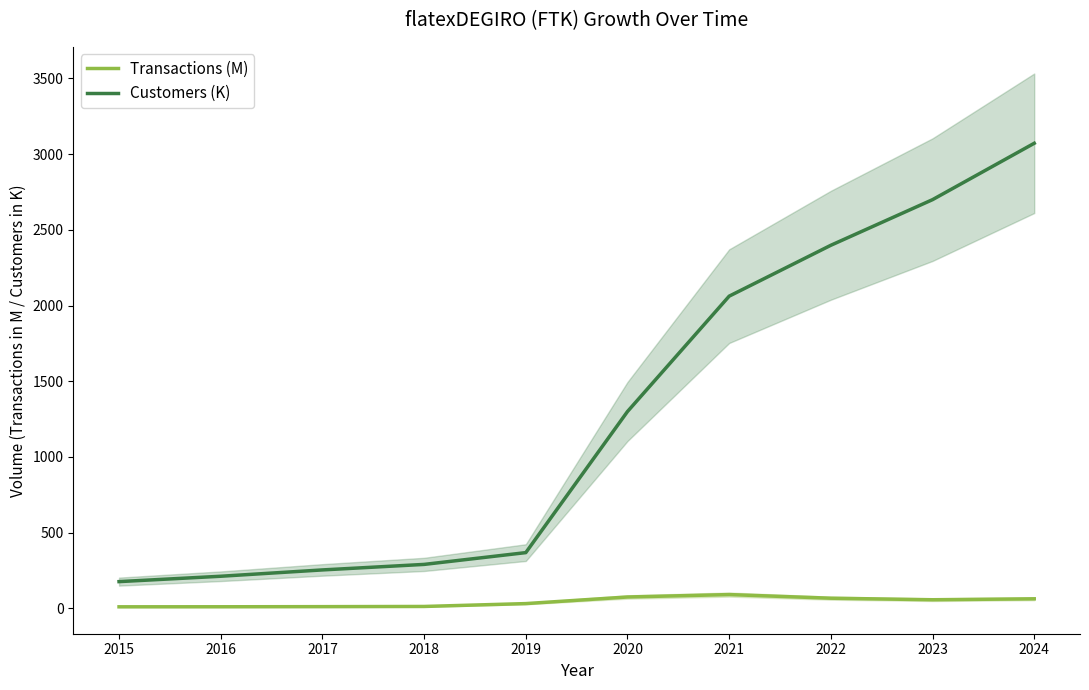

How many data points in Customers (K) are less than 1300?

5